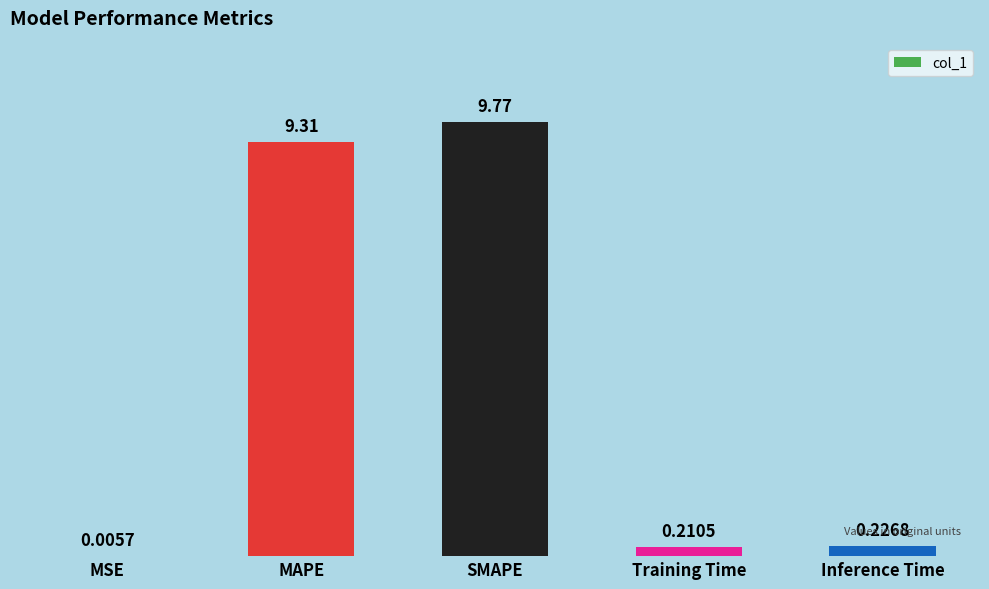

Are the bars horizontal?

No